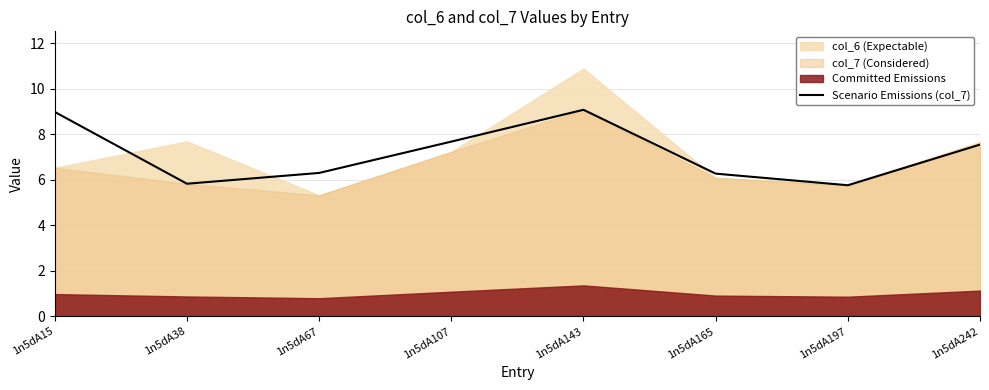

The Scenario Emissions (col_7) series shows 3.0 at 1n5dA197. True or false?

False